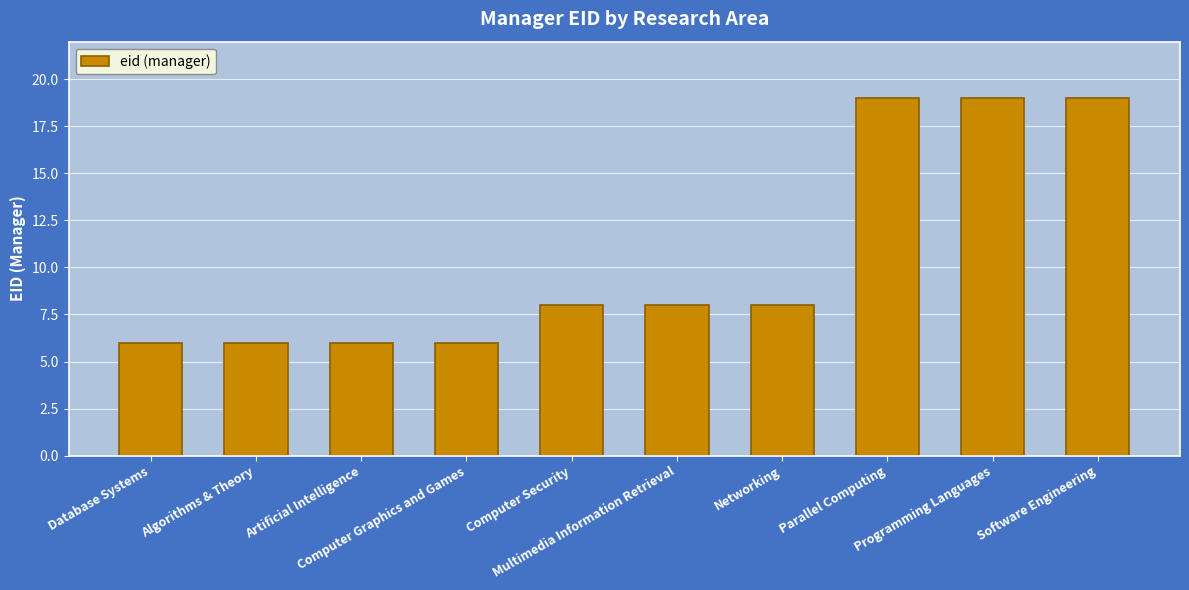

Count the number of categories in the chart.

10